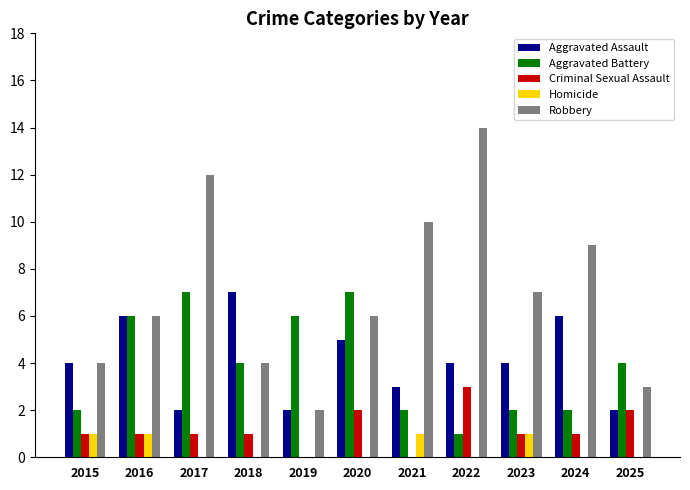

Count the number of categories in the chart.

11